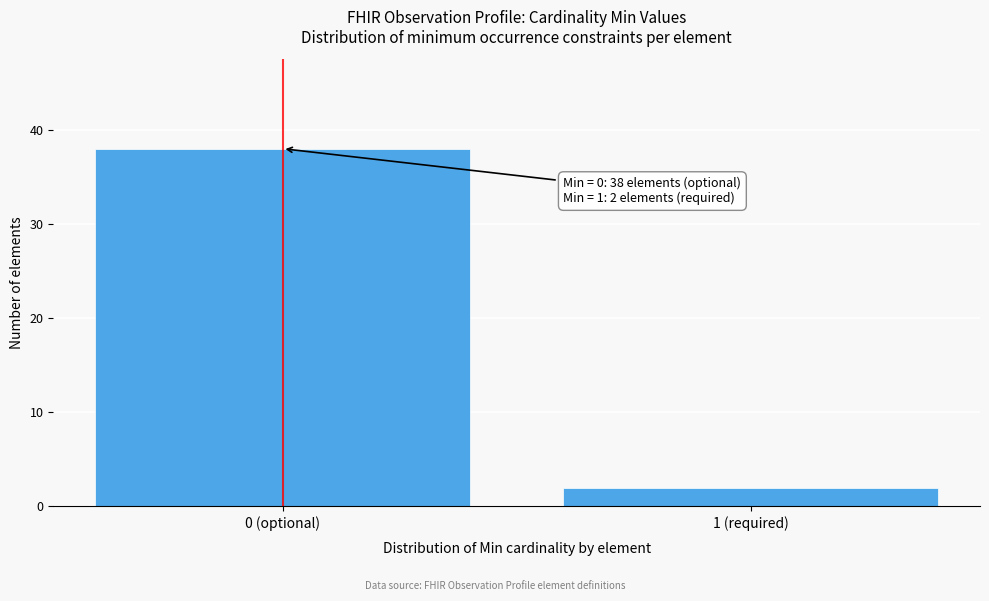

Reading right to left, what are all the values shown in this chart?

1 (required)=2	0 (optional)=38